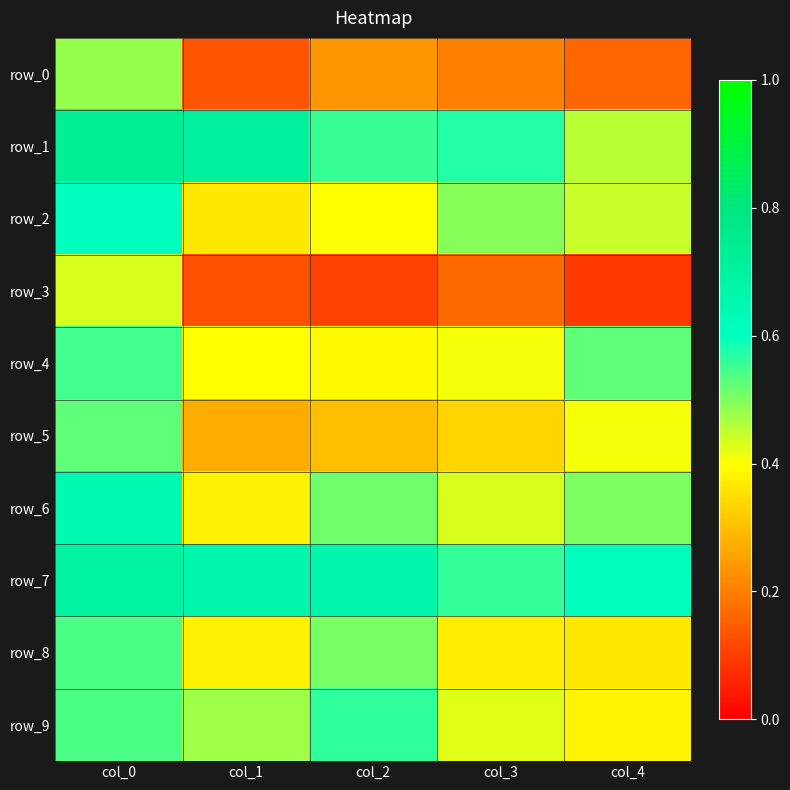

How many data points does each series have?

5